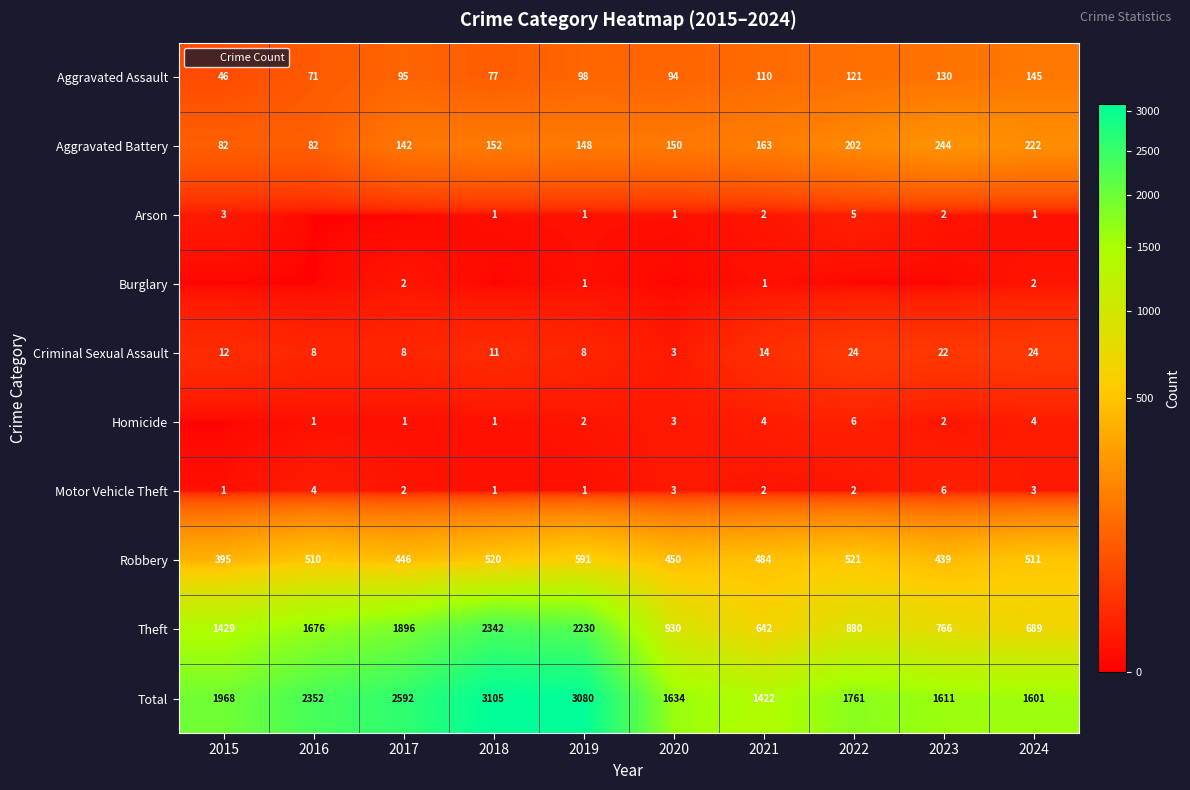

Which series has the widest spread of values?

Theft